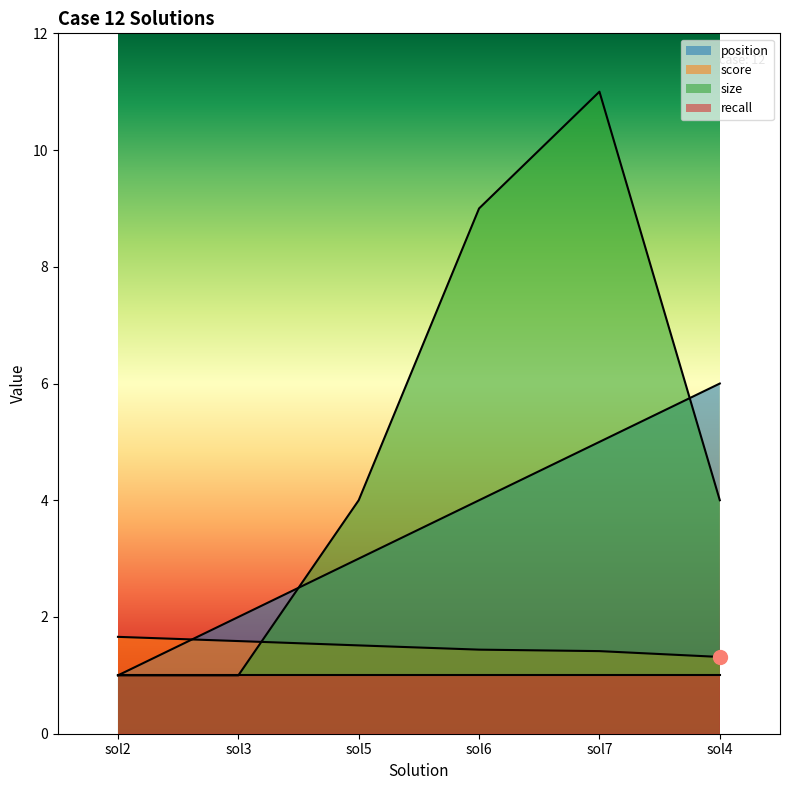

Does the chart display data point markers on the line(s)?

No